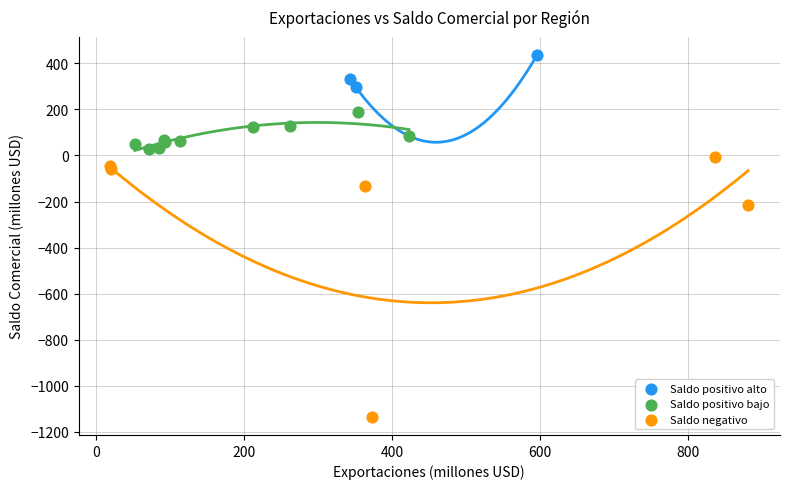

Which series has the largest Y range (max minus min)?

Saldo negativo